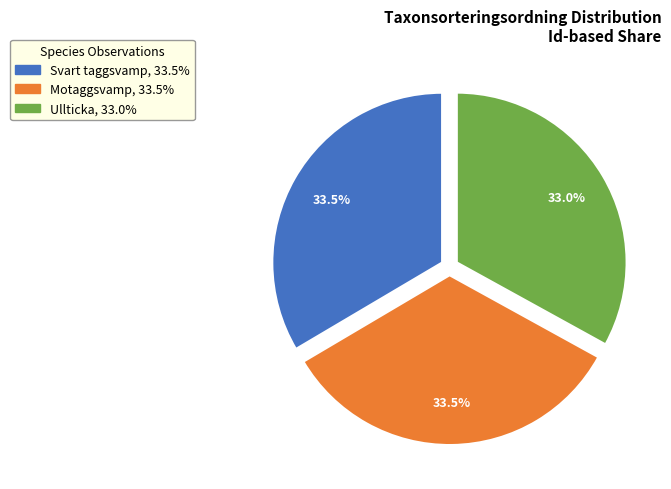

Does any single category account for the majority?

No